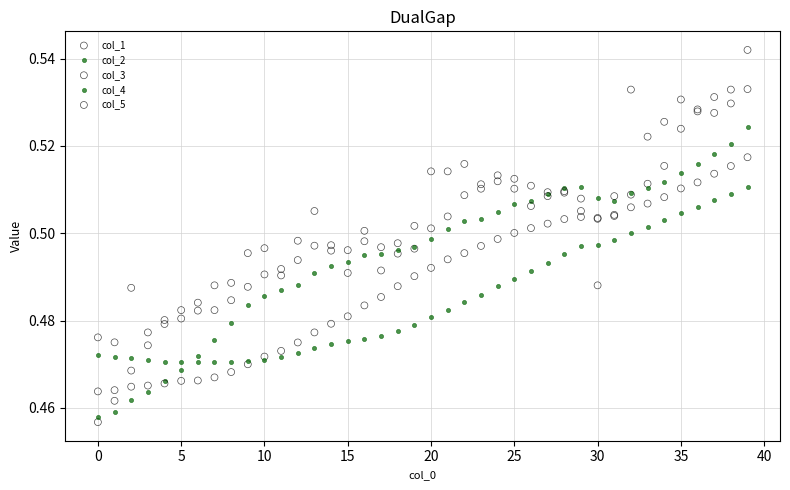

Which series reaches the maximum Y coordinate?

col_5